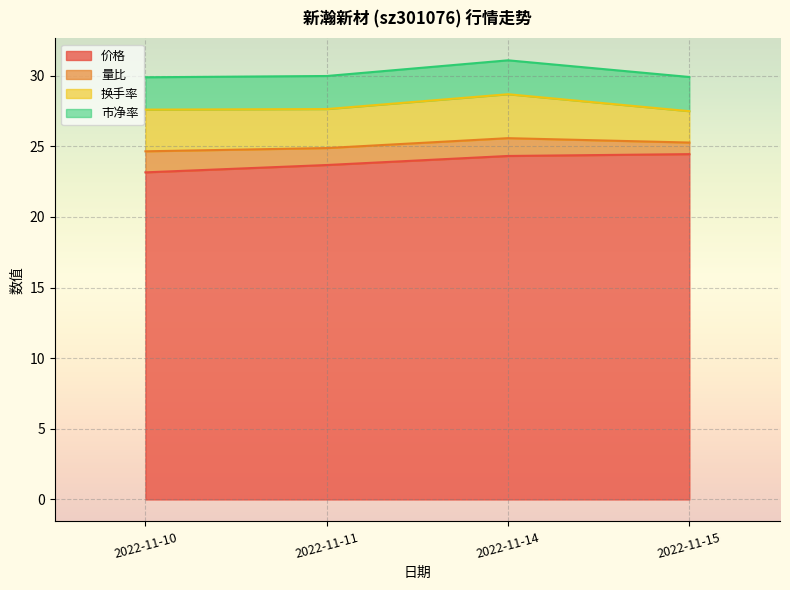

Reading left to right, what are all the values shown in this chart?

价格: 2022-11-10=23.1	2022-11-11=23.7	2022-11-14=24.3	2022-11-15=24.4
量比: 2022-11-10=1.5	2022-11-11=1.2	2022-11-14=1.3	2022-11-15=0.8
换手率: 2022-11-10=3.0	2022-11-11=2.8	2022-11-14=3.1	2022-11-15=2.2
市净率: 2022-11-10=2.3	2022-11-11=2.3	2022-11-14=2.4	2022-11-15=2.4